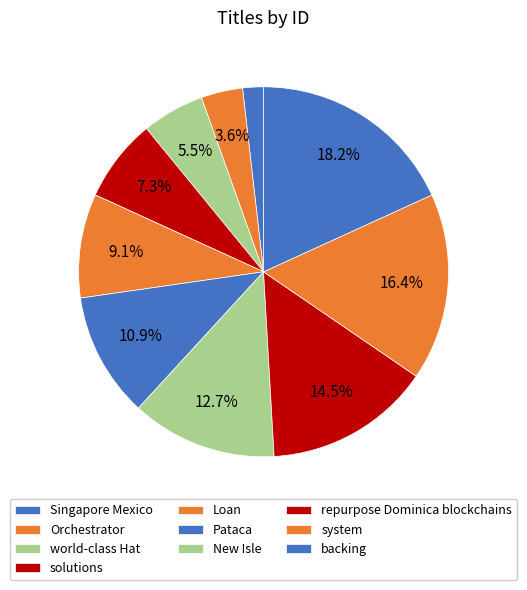

How many segments does this pie chart have?

10